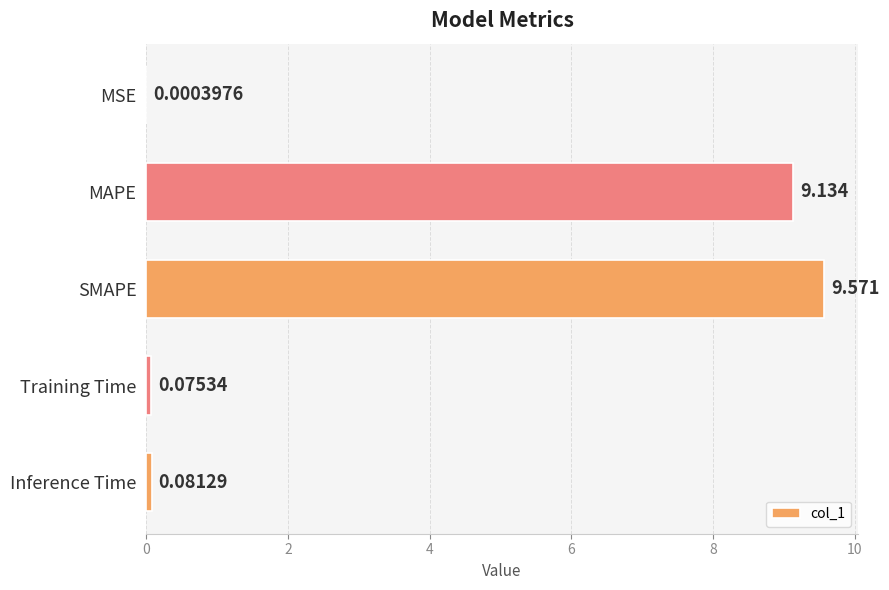

Between Inference Time and SMAPE, which is larger?

SMAPE